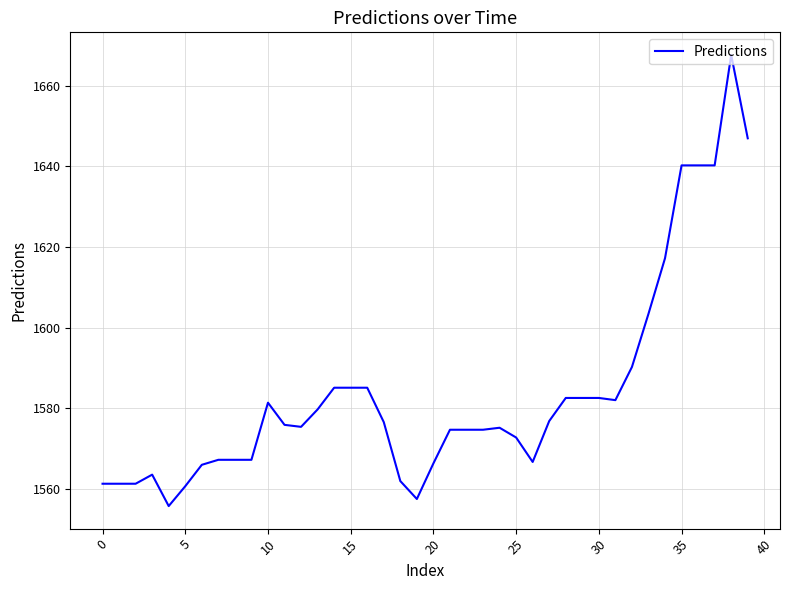

How many lines are shown in the chart?

1